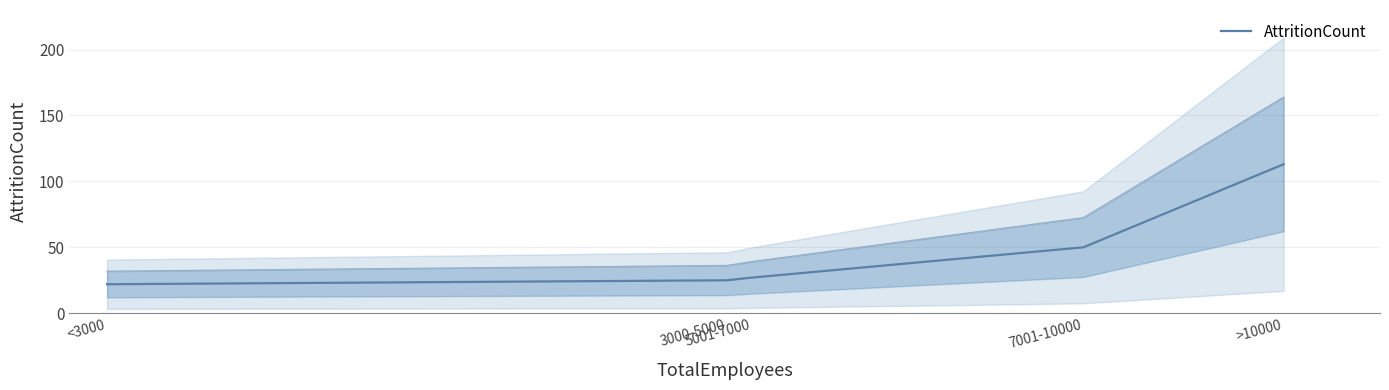

True or false: the data has more than 1 interior local peaks.

False